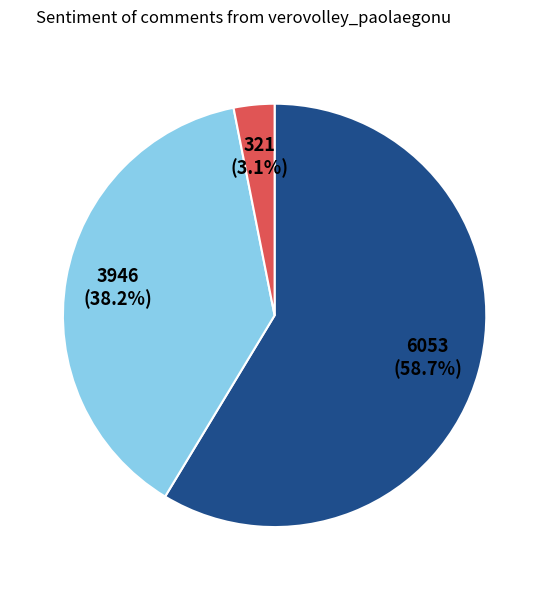

Is there a majority slice in this chart?

Yes